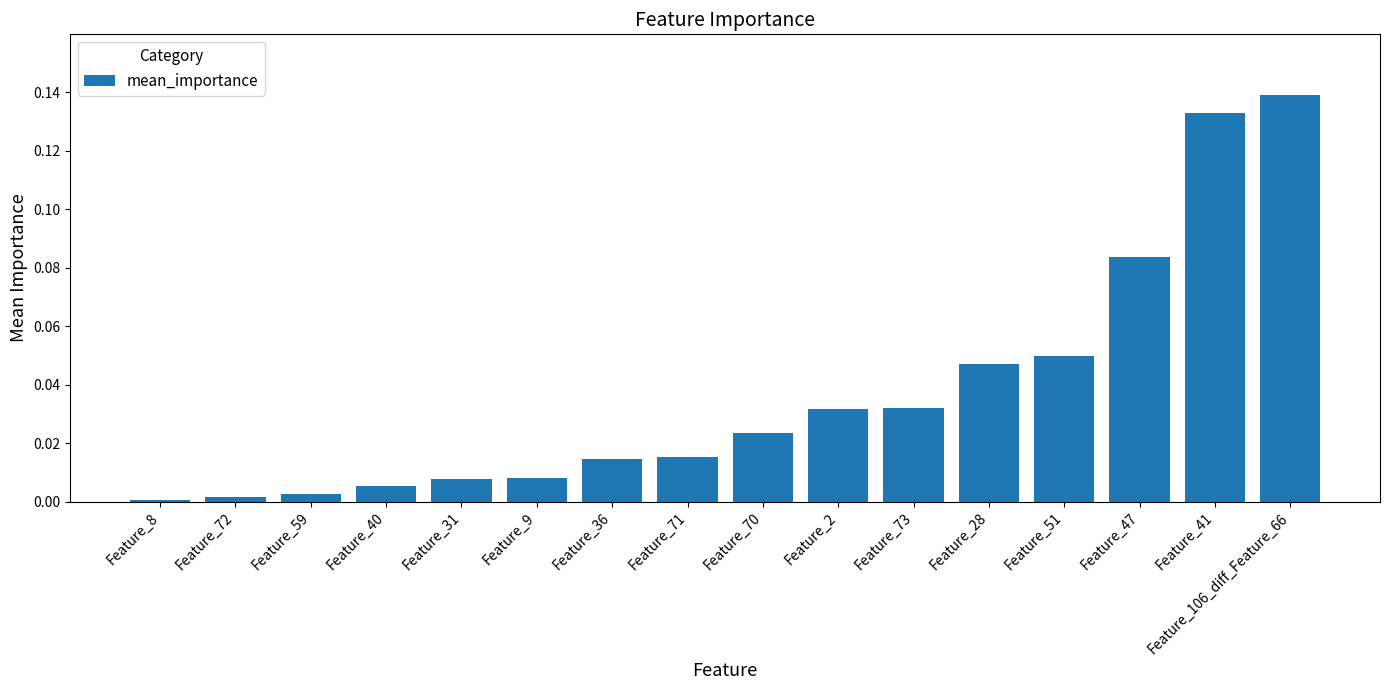

What is the label of the 11th bar from the right?

Feature_9